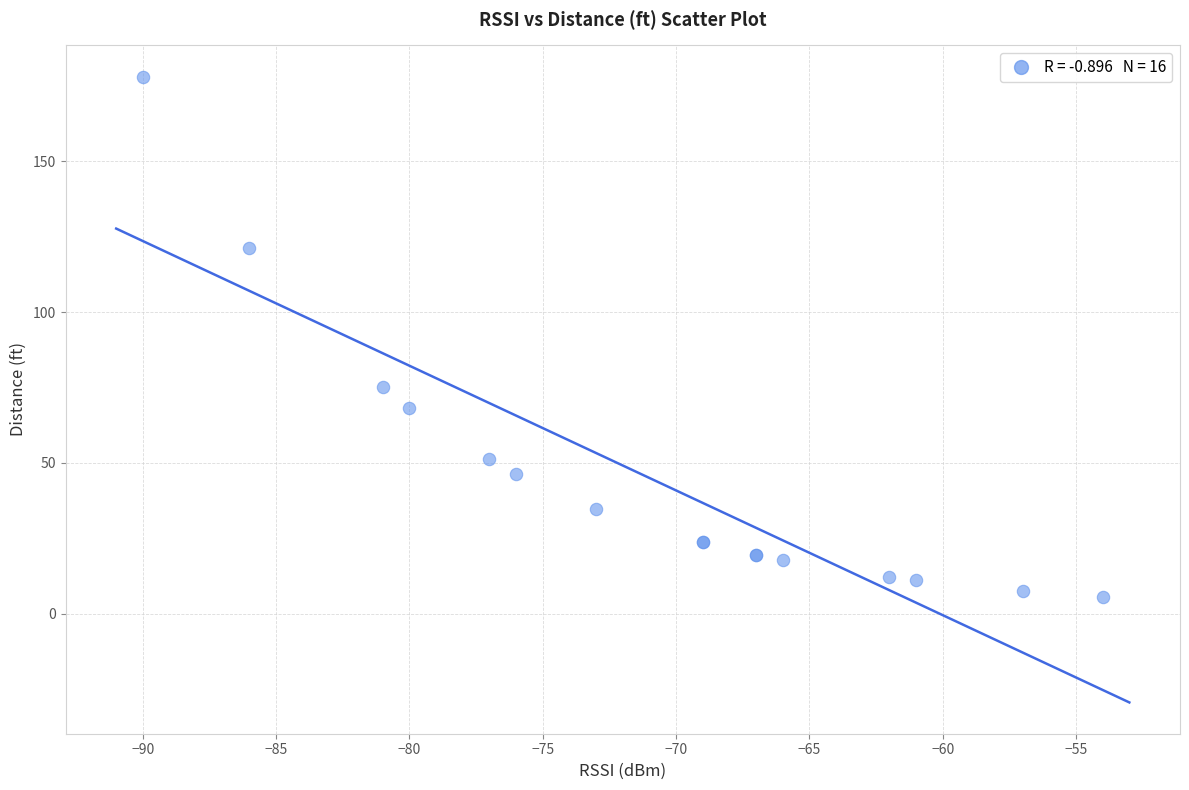

What Y value in the scatter plot is closest to 91?

75.1